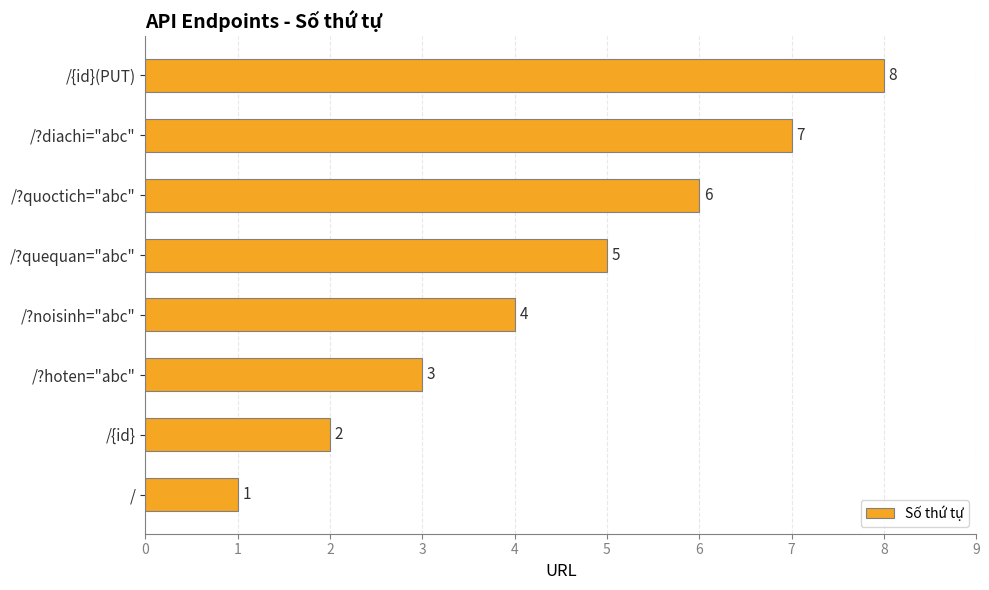

The value at /?hoten="abc" is 3. True or false?

True